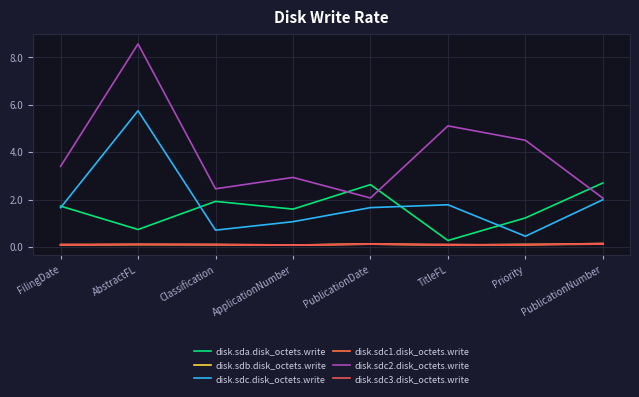

List the labels in order of disk.sda.disk_octets.write value, smallest first.

TitleFL, AbstractFL, Priority, ApplicationNumber, FilingDate, Classification, PublicationDate, PublicationNumber